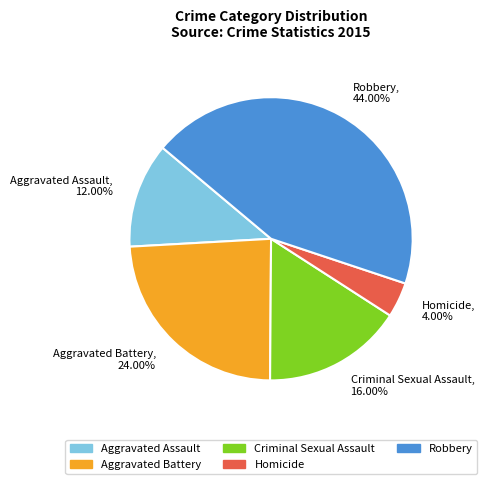

To the nearest percent, what is the combined percentage of Criminal Sexual Assault and Homicide?

20%